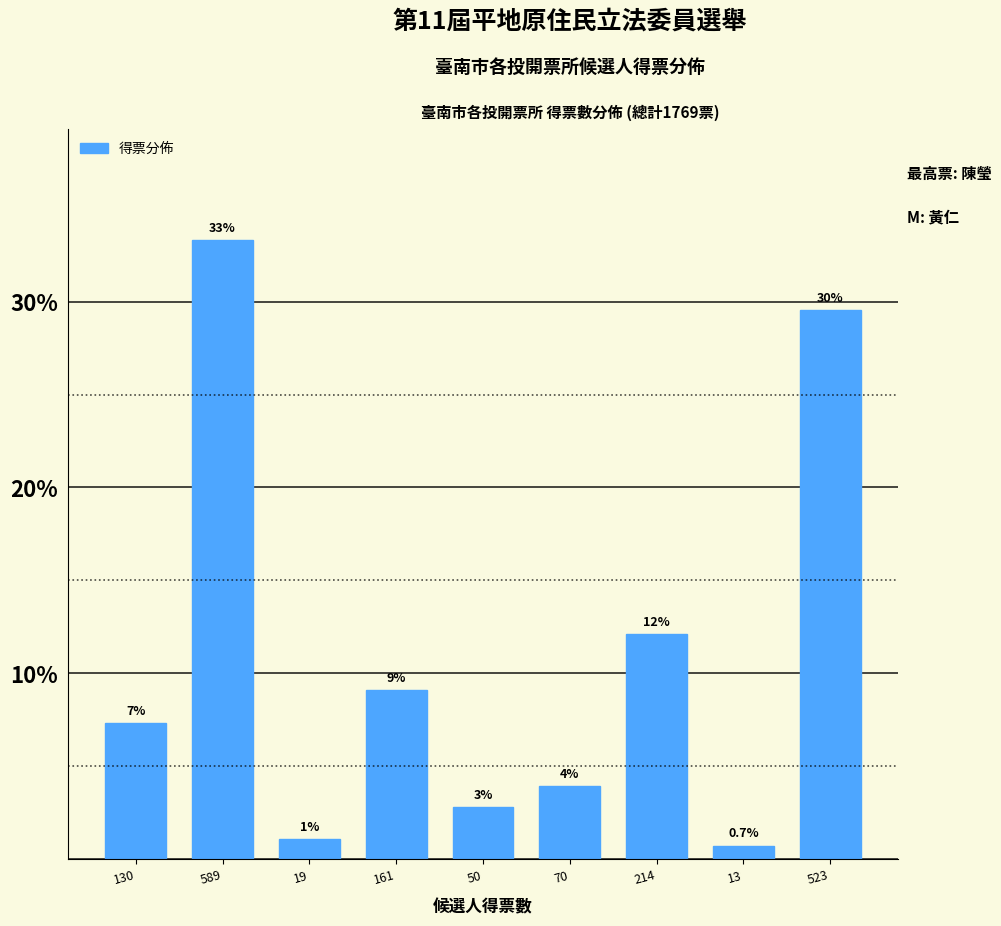

How many bars are there in total?

9